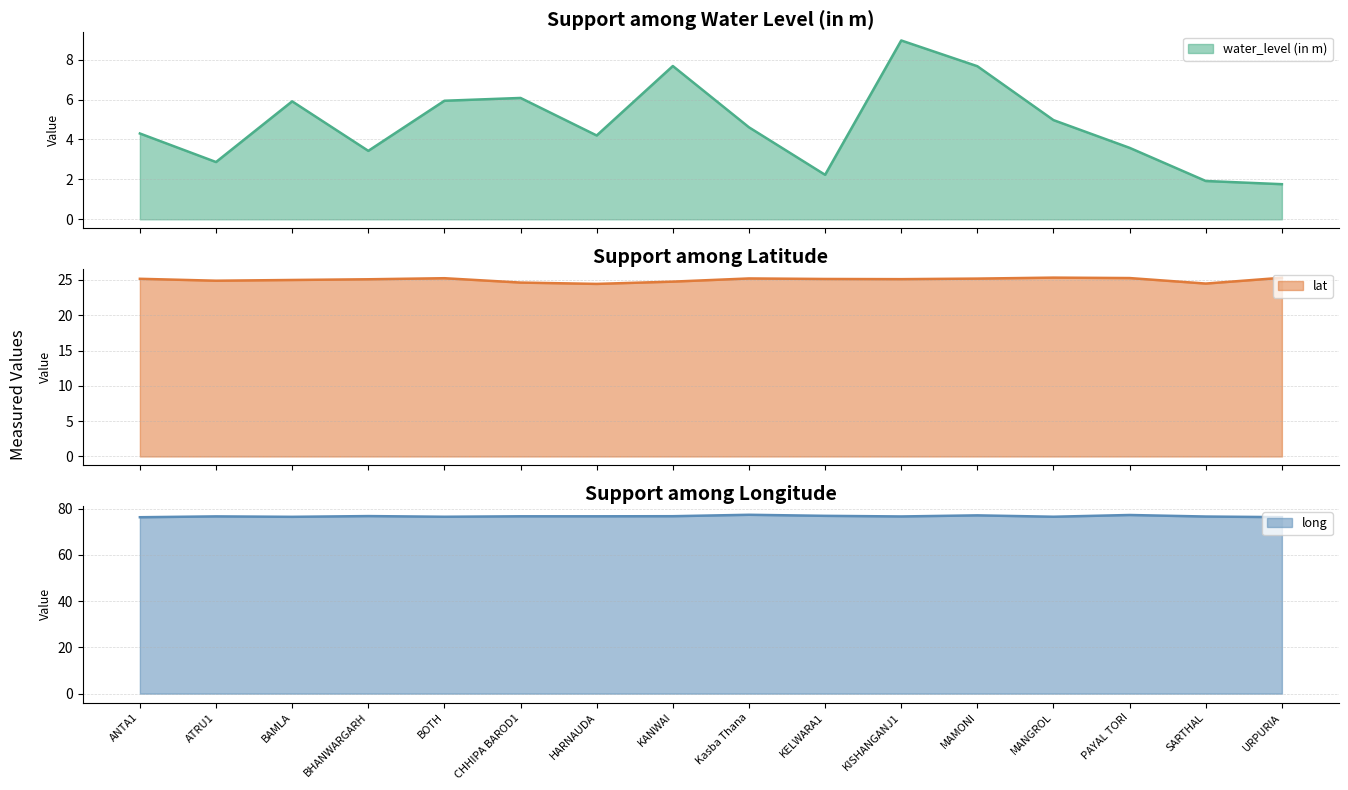

At which label does lat reach its peak?

MANGROL